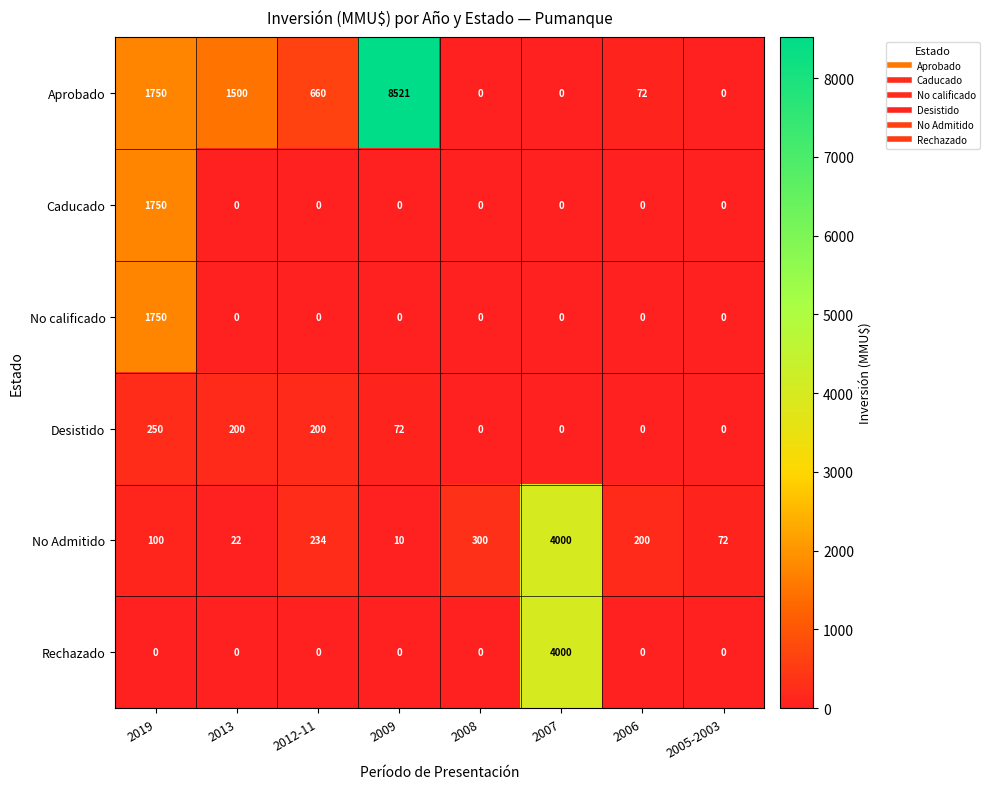

Between 2007 and 2005-2003, which series saw the biggest shift?

Rechazado